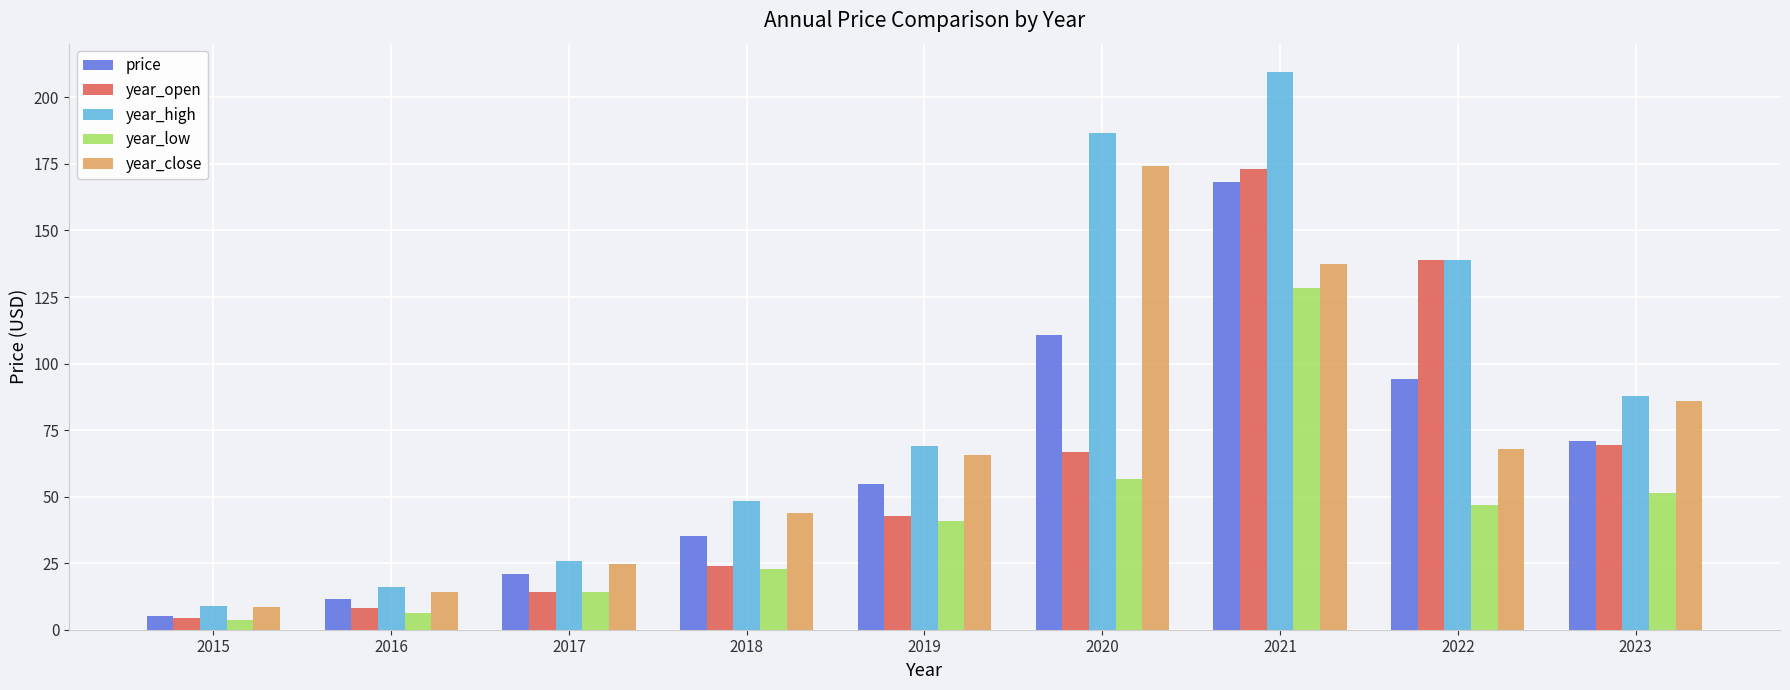

What is the difference between the highest and lowest values at 2023?

36.4